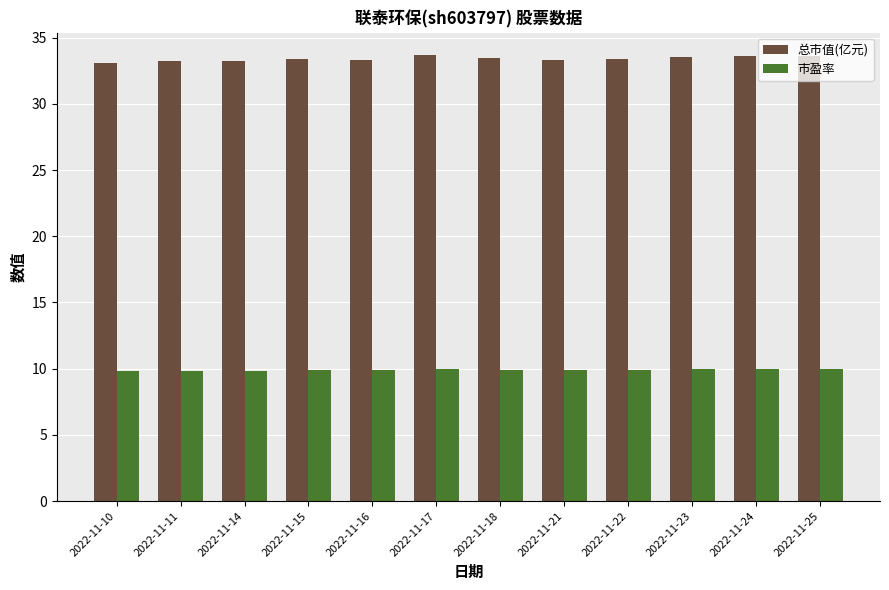

How many bars are there in each group?

2